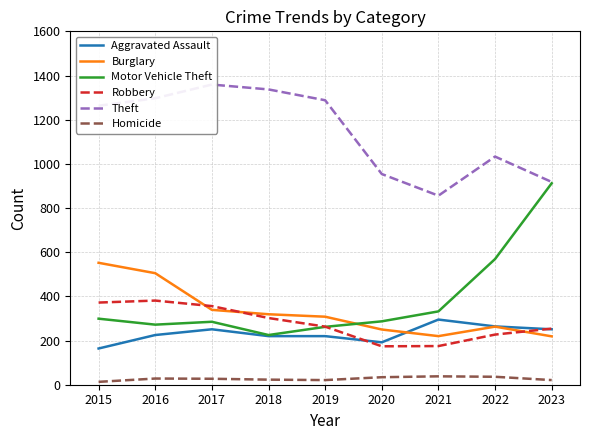

Reading left to right, extract all data points from this chart.

Aggravated Assault: 164	225	251	220	220	192	295	264	251
Burglary: 552	505	339	319	308	250	220	263	219
Motor Vehicle Theft: 299	272	285	225	262	287	332	569	912
Robbery: 372	381	356	302	263	174	175	227	254
Theft: 1263	1297	1359	1337	1288	954	856	1033	918
Homicide: 13	28	27	23	21	34	38	36	21